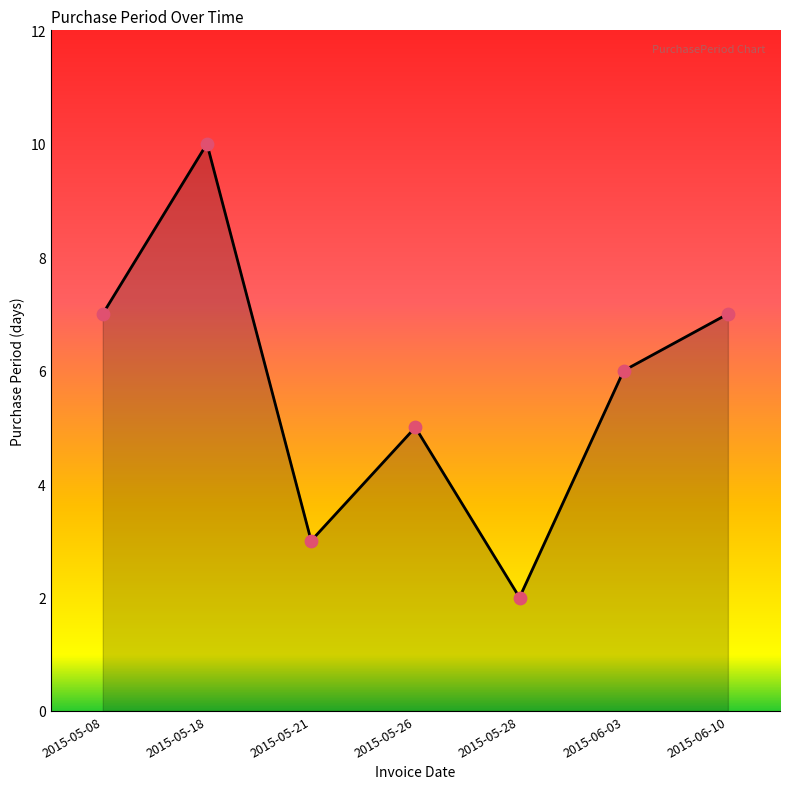

What is the ratio of the value at 2015-05-28 to the value at 2015-05-21?

0.7